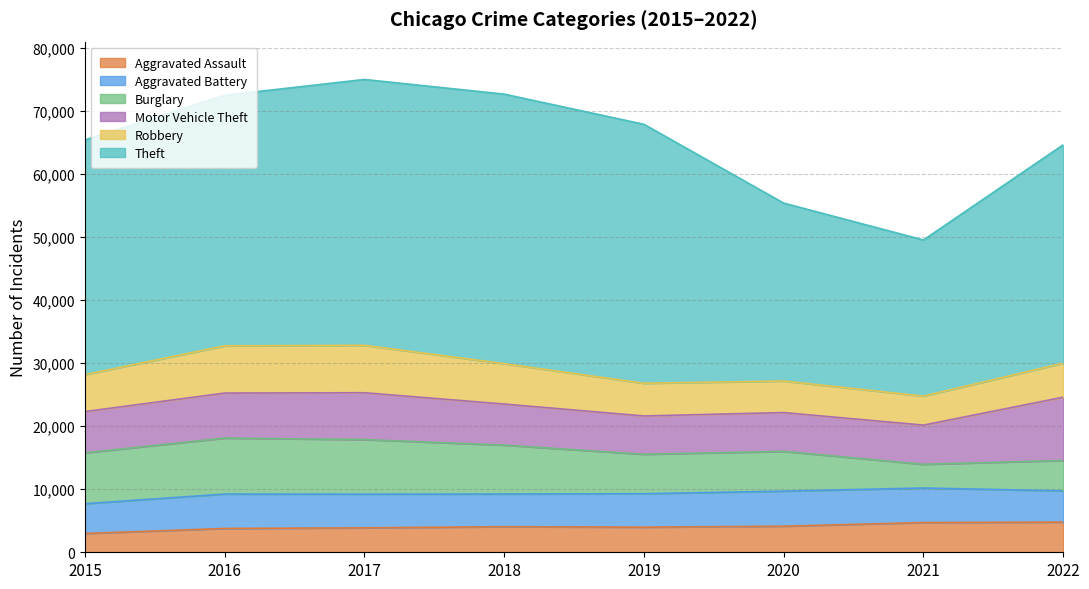

How many lines are shown in the chart?

6